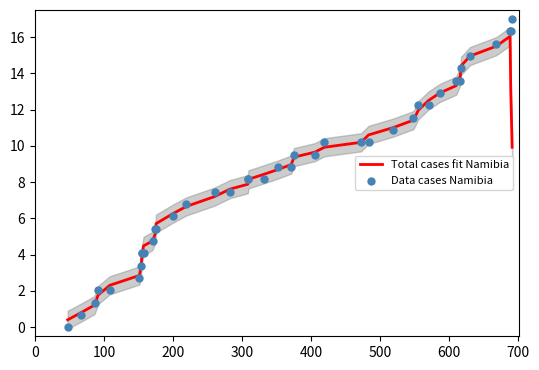

Which series reaches the minimum Y coordinate?

Data cases Namibia